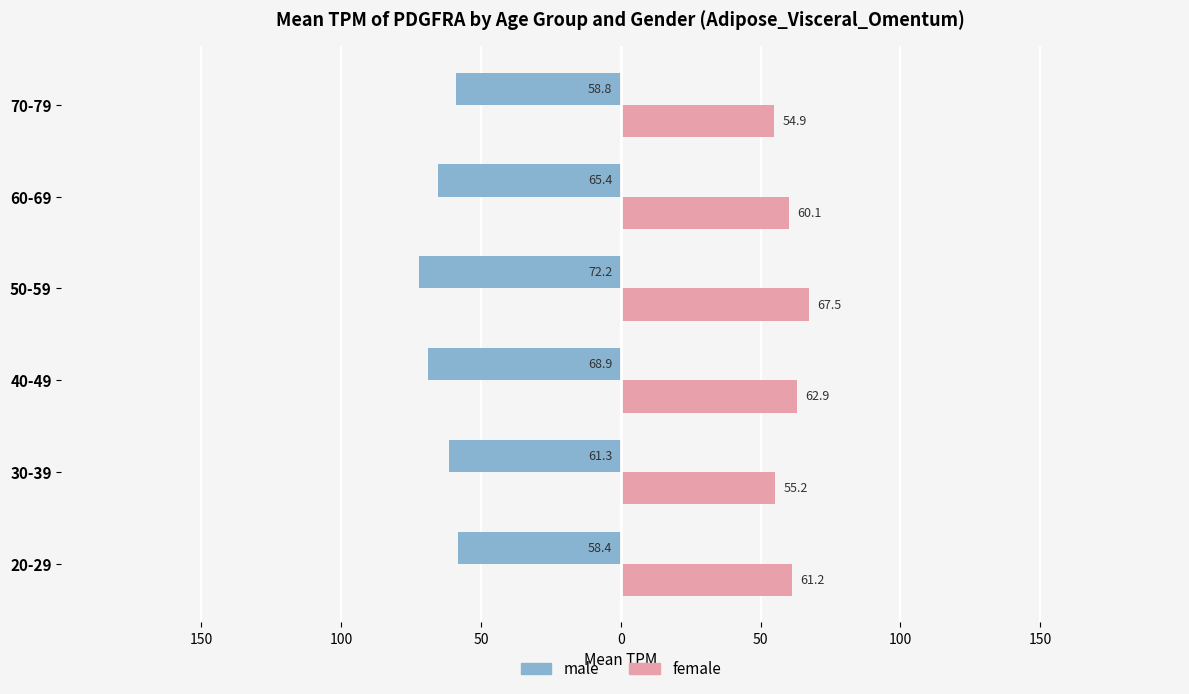

What are all the series names shown in the legend?

male, female